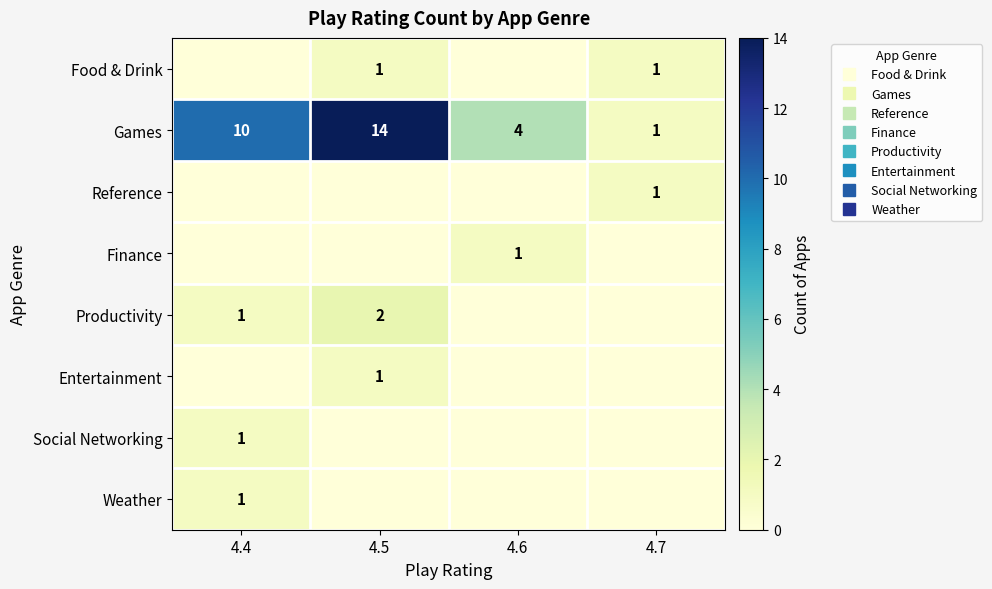

What is the maximum value for Social Networking?

1